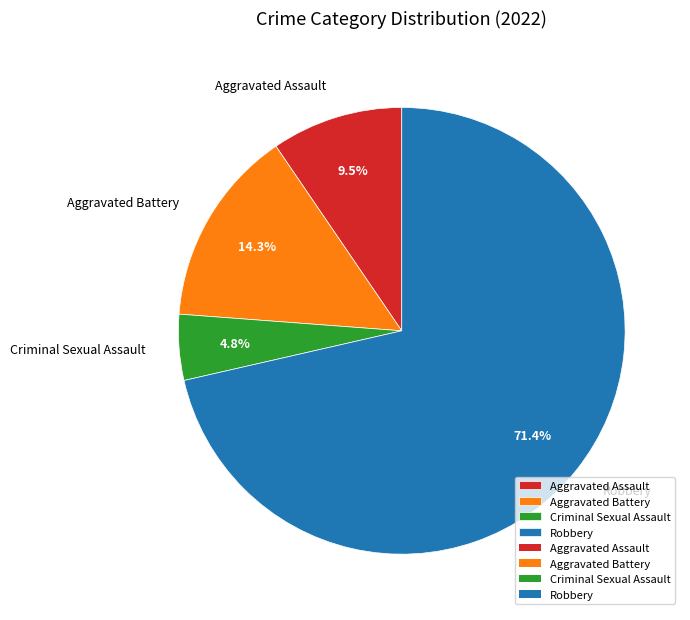

The Aggravated Assault slice represents 15% of the pie. True or false?

False